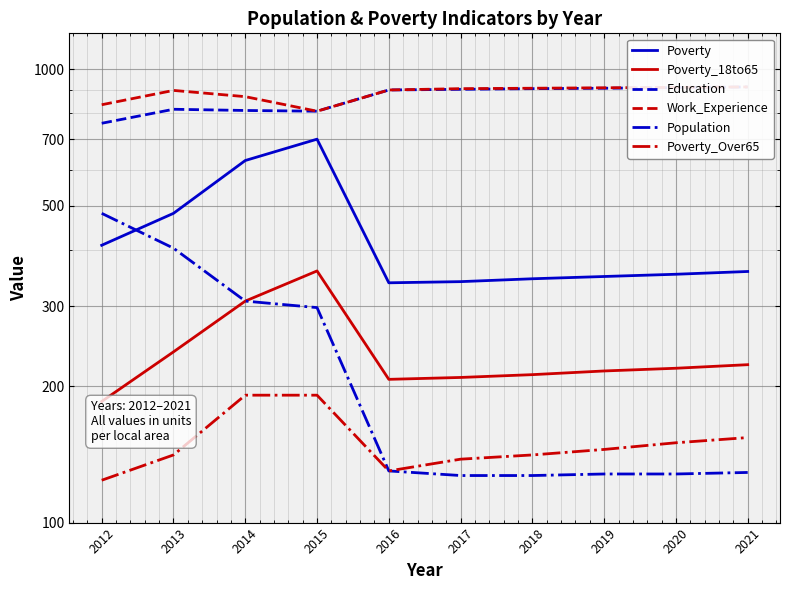

What is the value of the Poverty point at the 7th from the left?

345